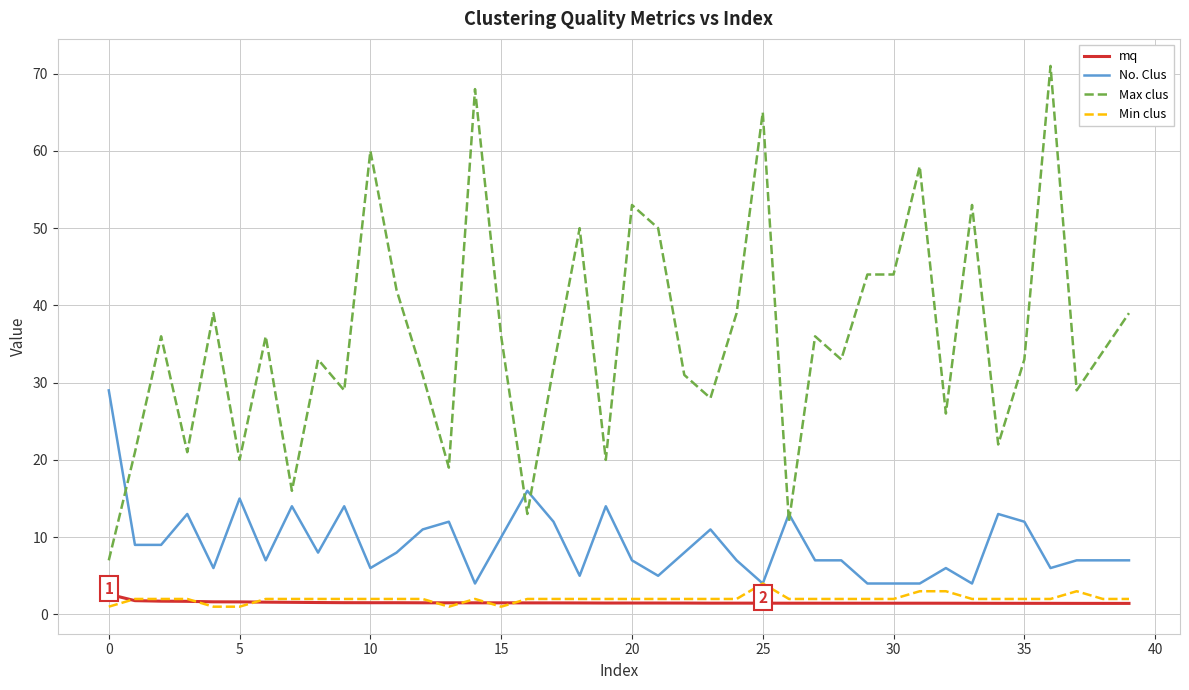

Which series has the largest total across all categories?

Max clus